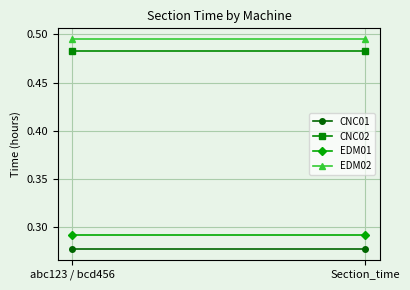

Where is EDM01 nearest to the value 0?

abc123 / bcd456